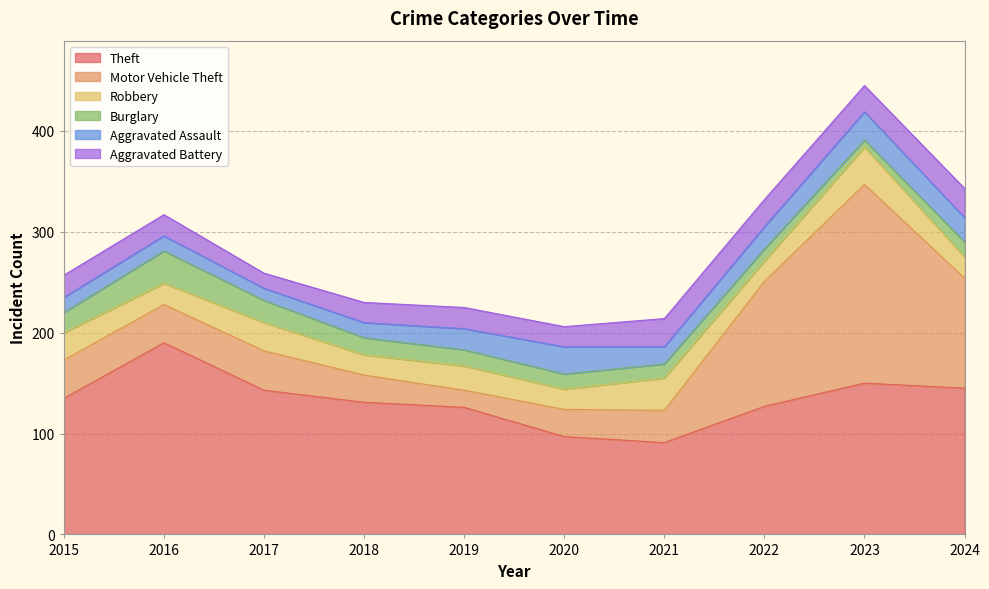

Which category has the lowest value in the Aggravated Battery series?

2017